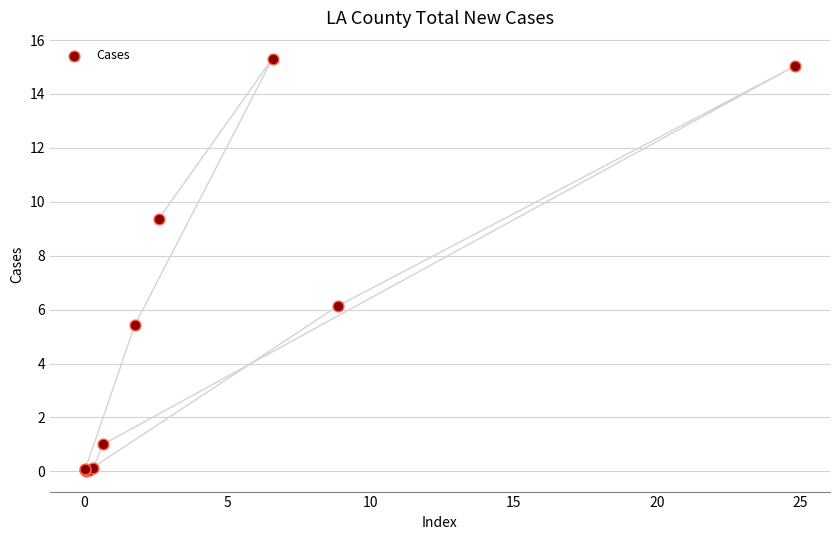

What Y value in the scatter plot is closest to 7?

6.1